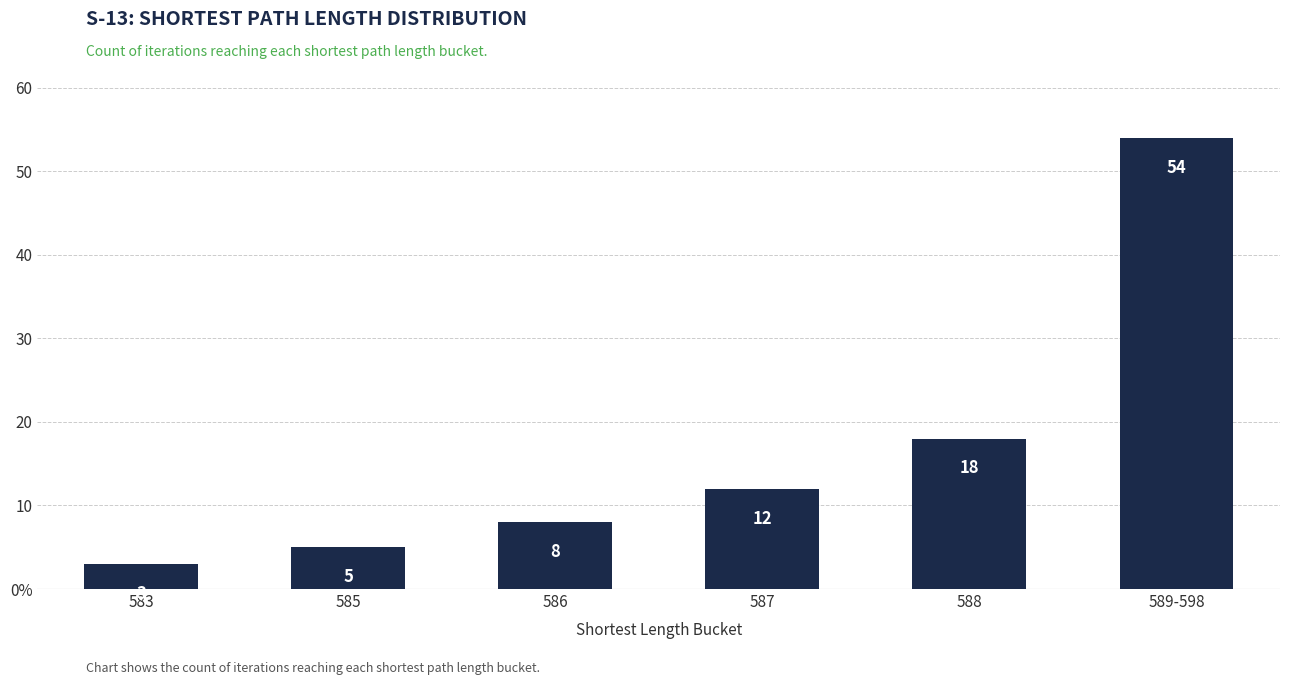

List the labels in order of value, smallest first.

583, 585, 586, 587, 588, 589-598